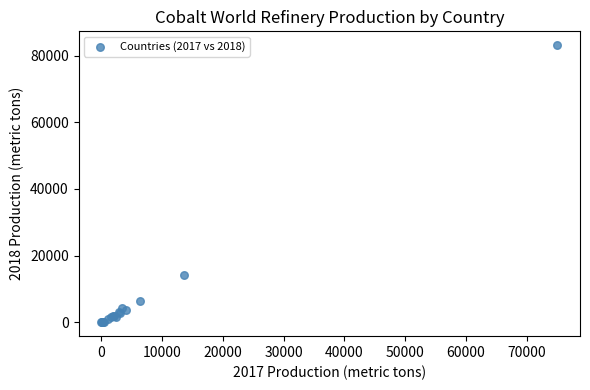

What Y value in the scatter plot is closest to 41554?

14295